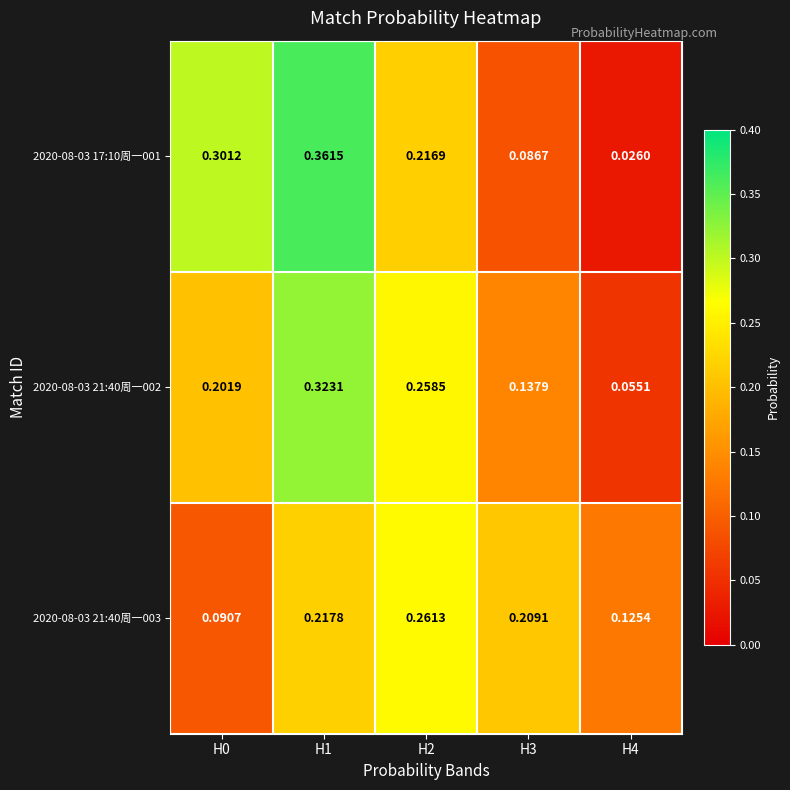

Is the value of 2020-08-03 21:40周一002 at H2 greater than the value of 2020-08-03 21:40周一003 at H1?

Yes